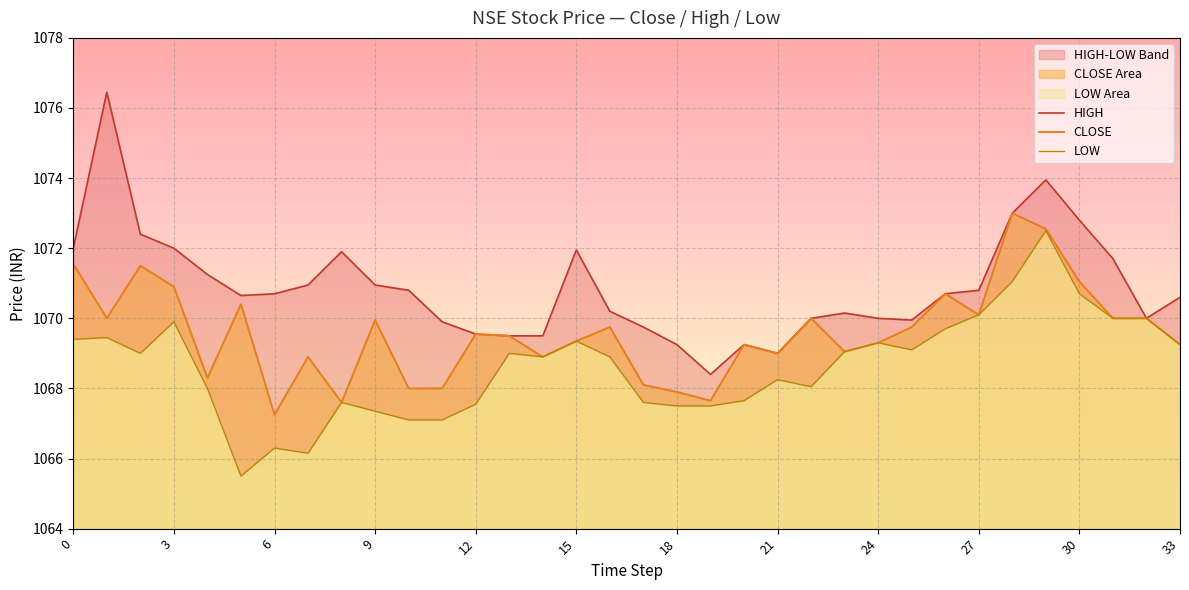

Count the number of categories in the chart.

34